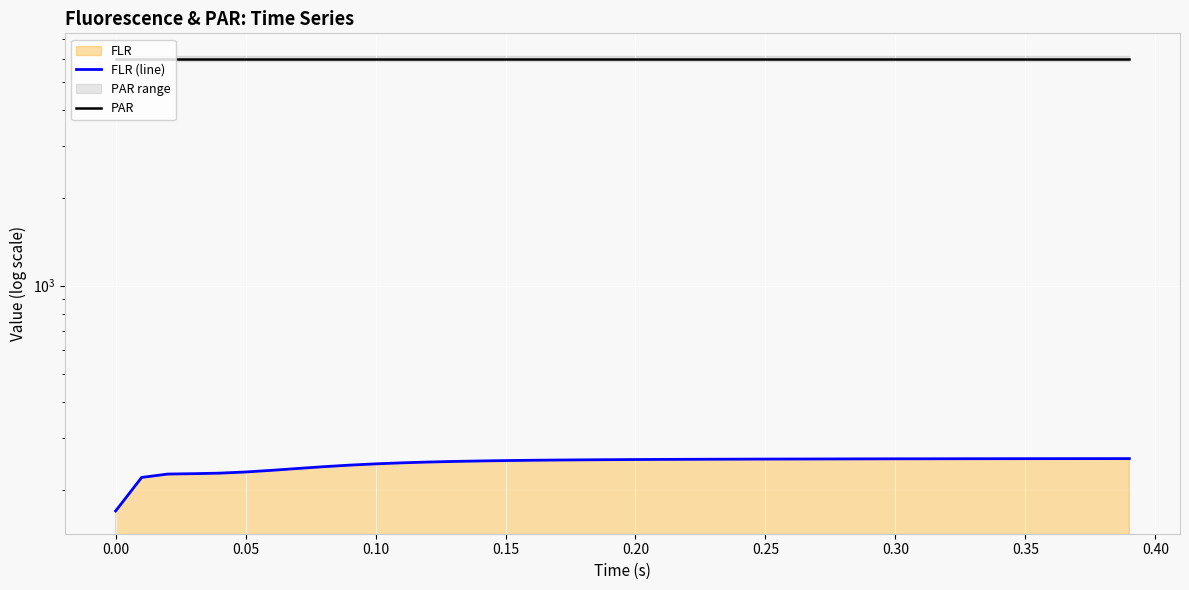

What is the average value of the PAR series?

5996.1